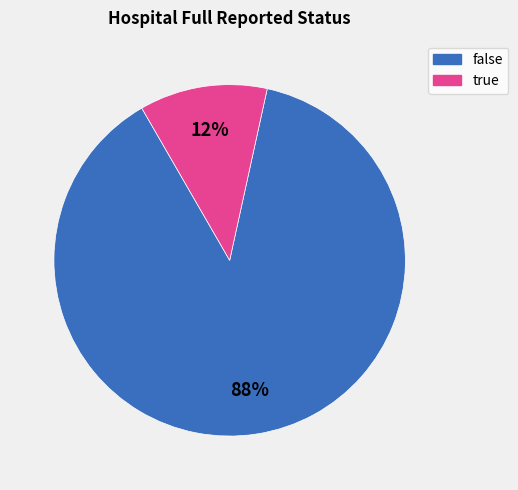

Which slice is the smallest?

true